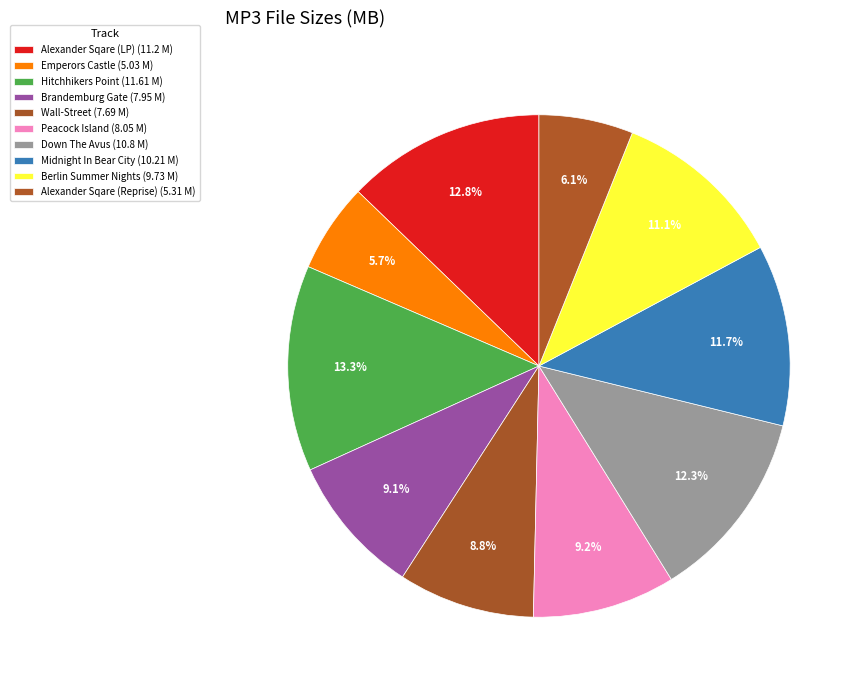

How many slices are in this pie chart?

10